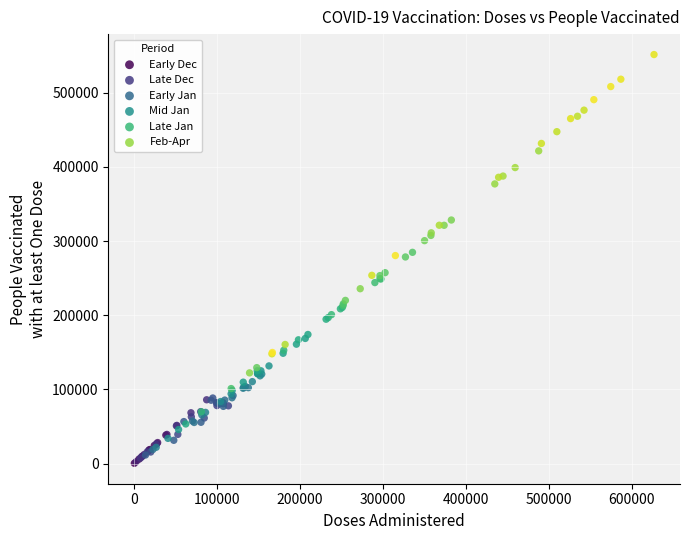

Which series contains the highest Y value?

Feb-Apr